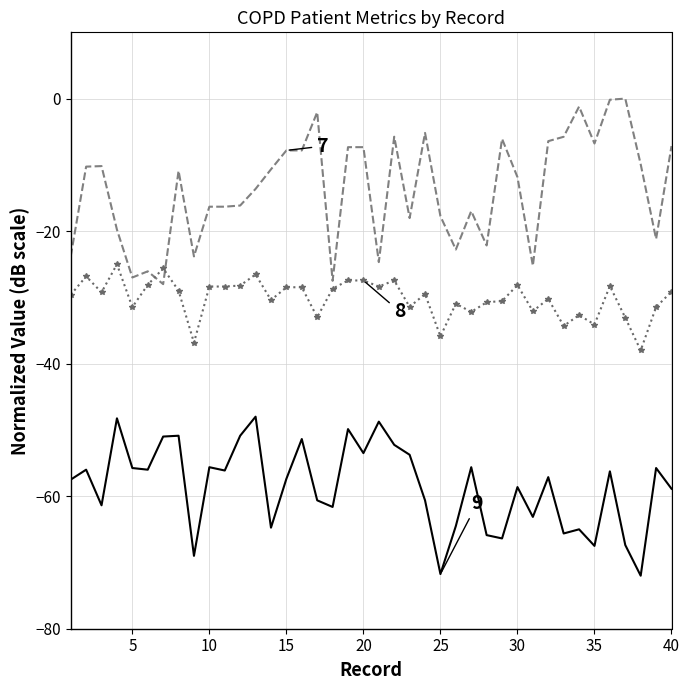

What is the smallest value displayed?

-72.0